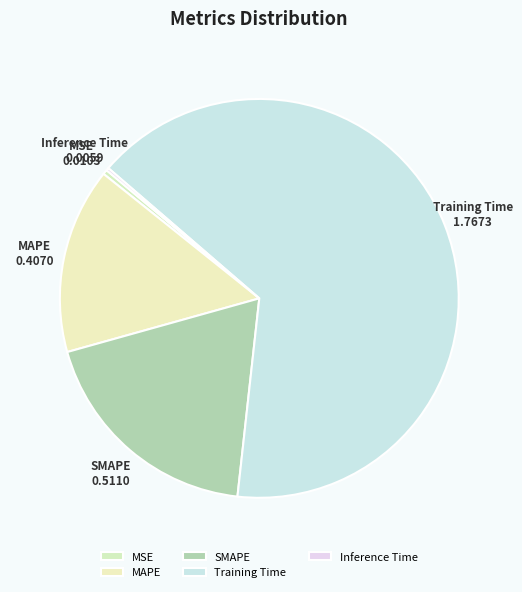

Which category has the biggest portion of the pie?

Training Time